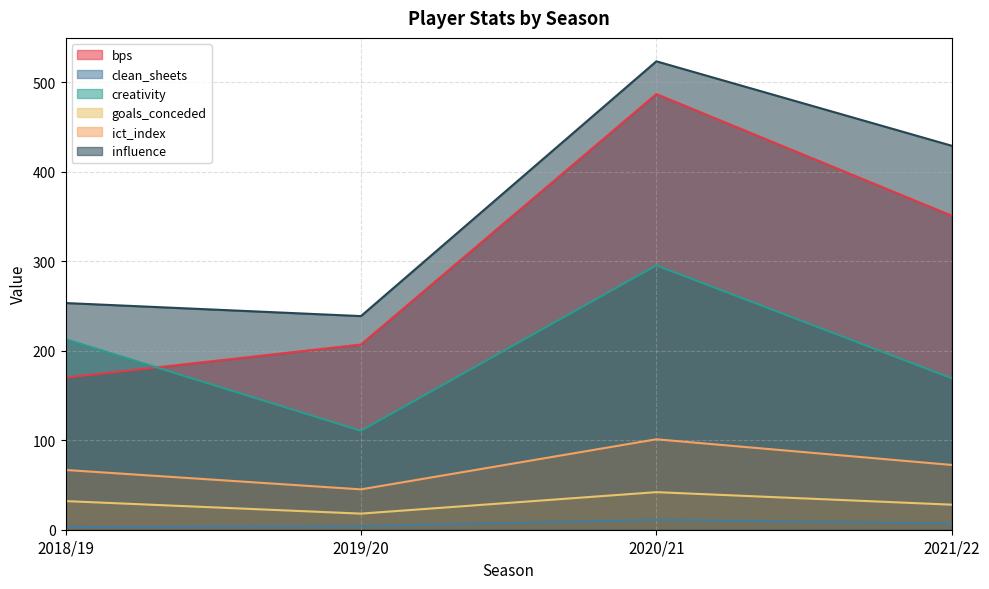

Count the bps values in the range 207 to 487.

3